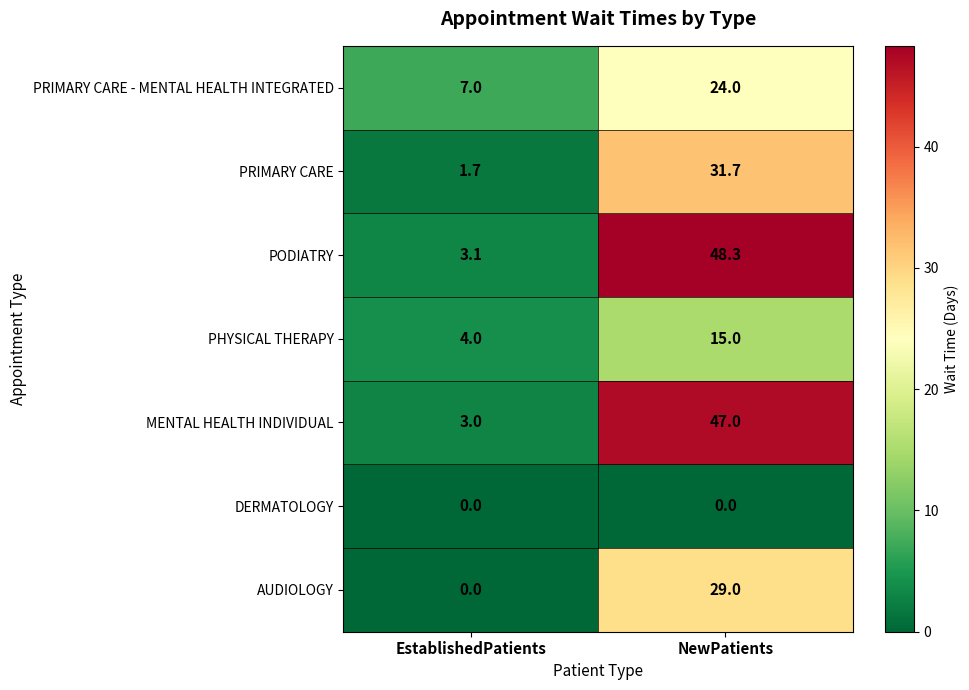

Which series has the largest total across all categories?

PODIATRY